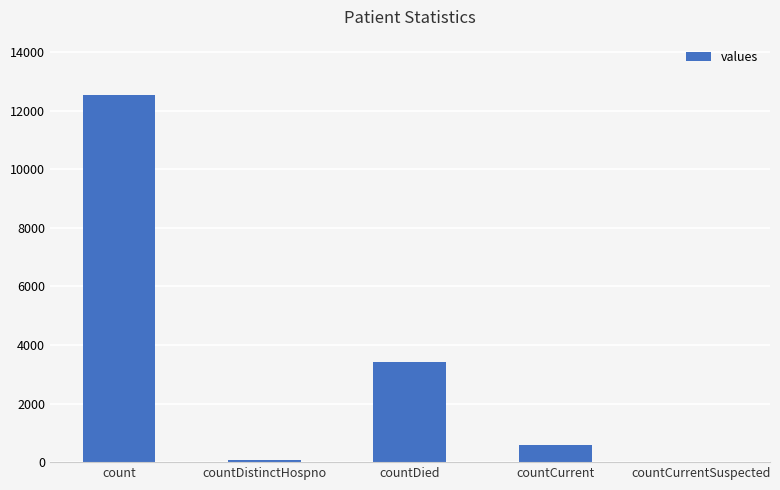

What is the sum of all values?

16624